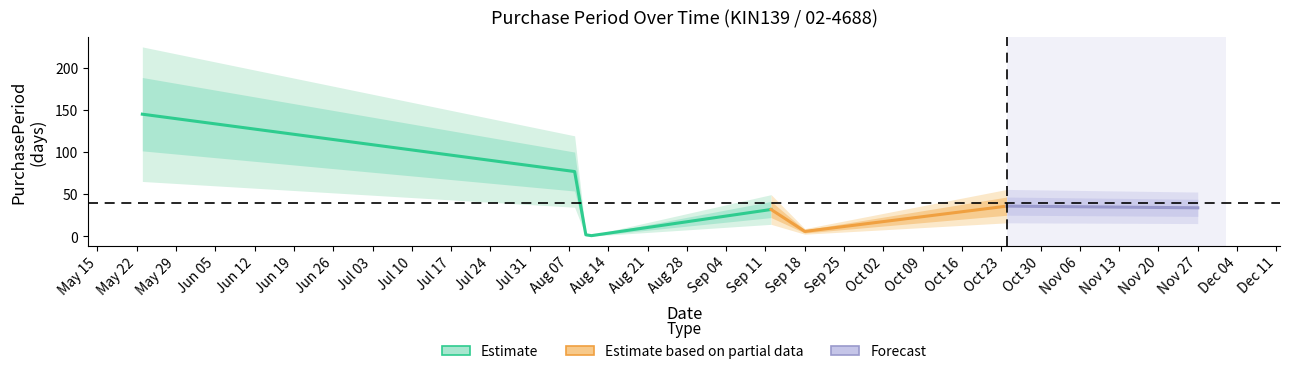

Reading left to right, extract all data points from this chart.

145	77	2	1	32	6	36	34